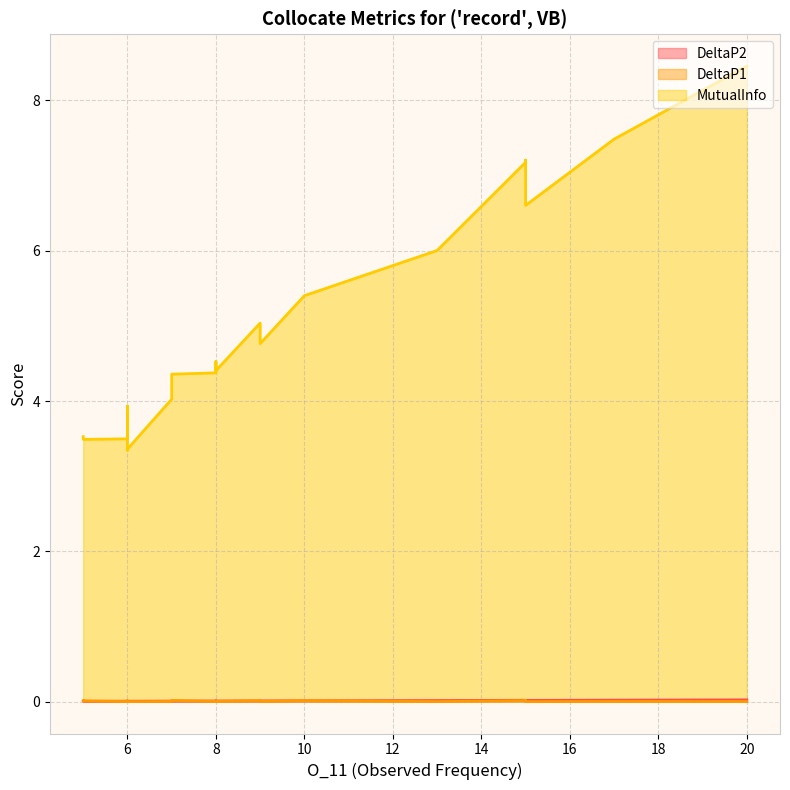

The value of MutualInfo at 15 is 2.4. True or false?

False